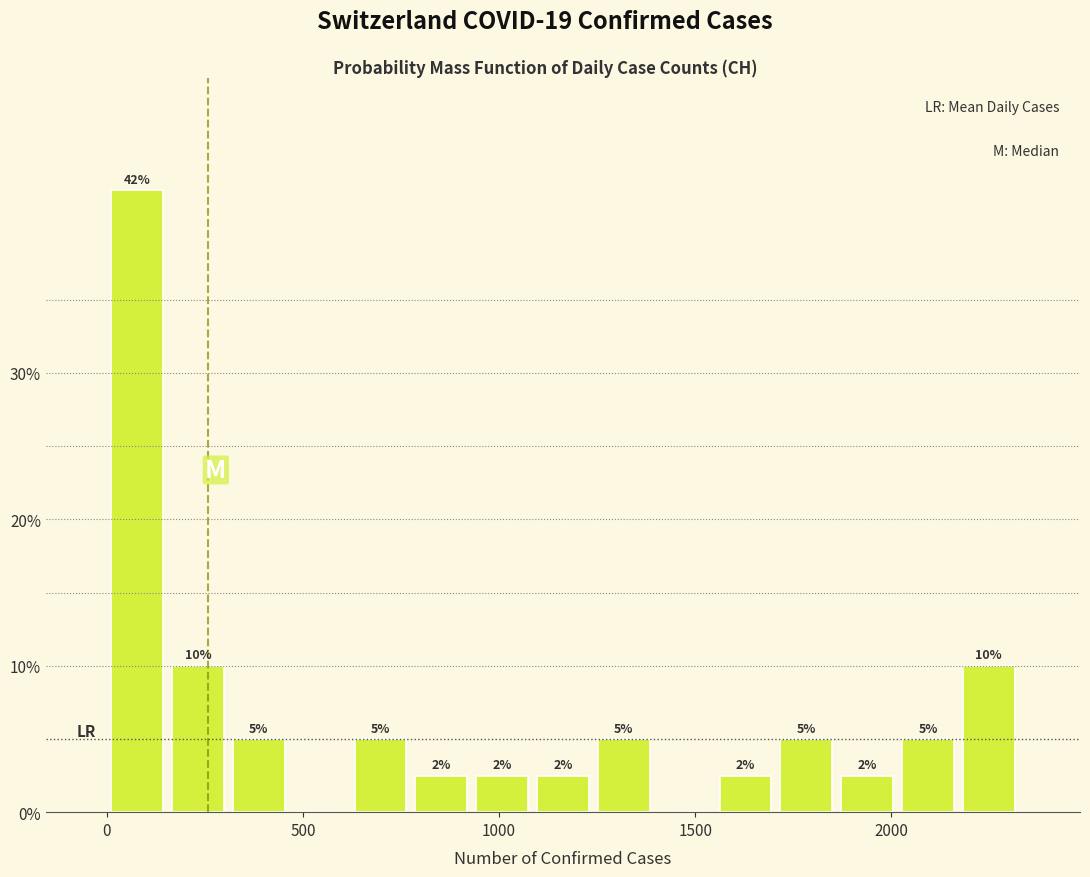

Read against the x-axis, roughly where is the centre of the tallest bar?

100